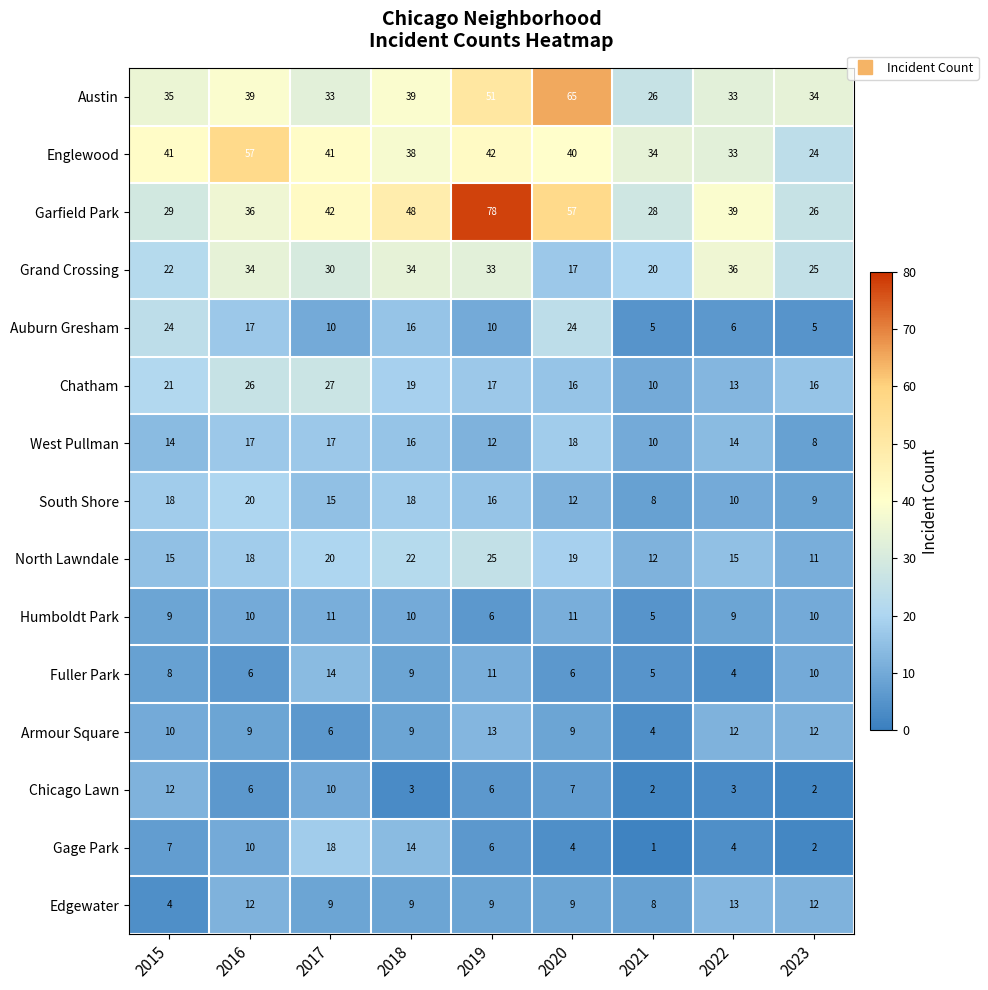

Which series has the largest range (max minus min)?

Garfield Park